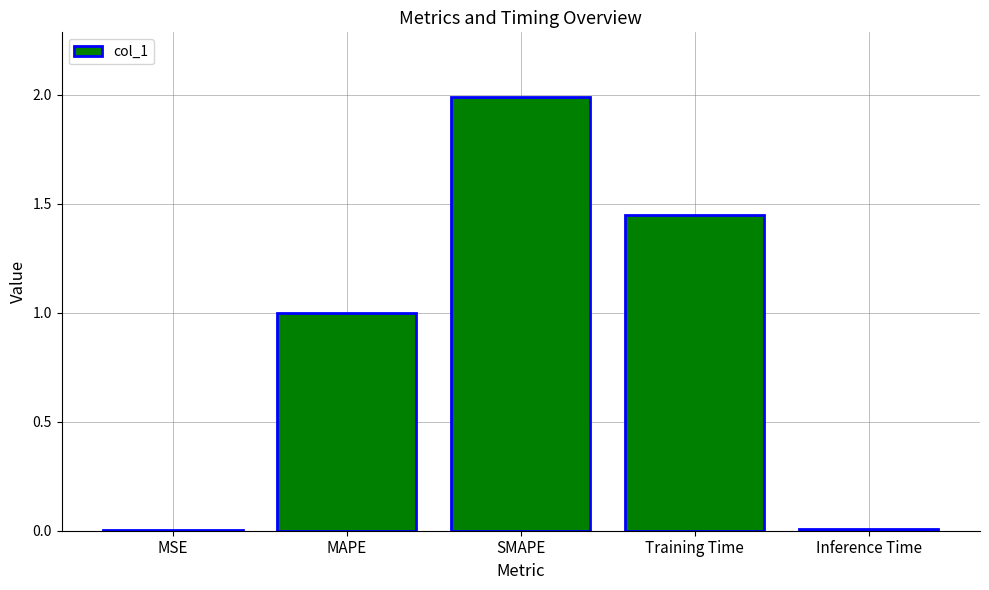

What is the maximum value shown in the chart?

2.0